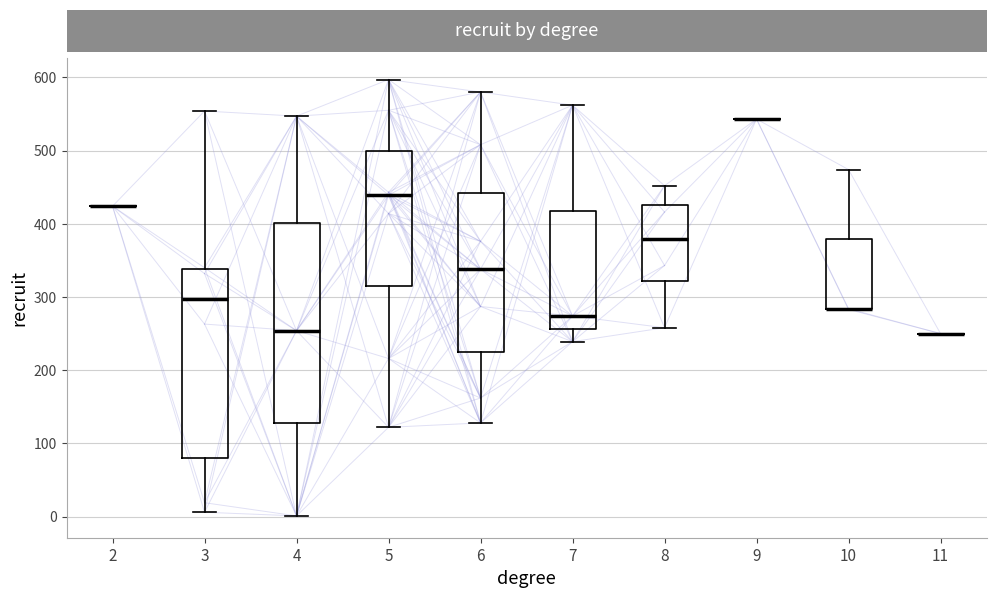

Which box is the tallest, from its lower edge to its upper edge?

4